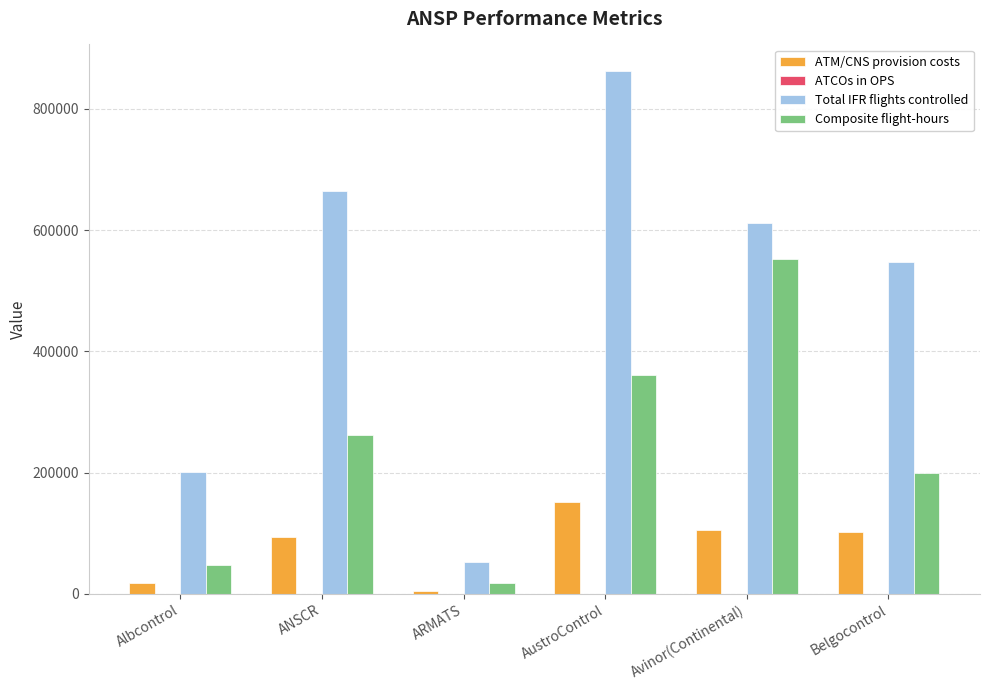

Count the number of data series in this chart.

4